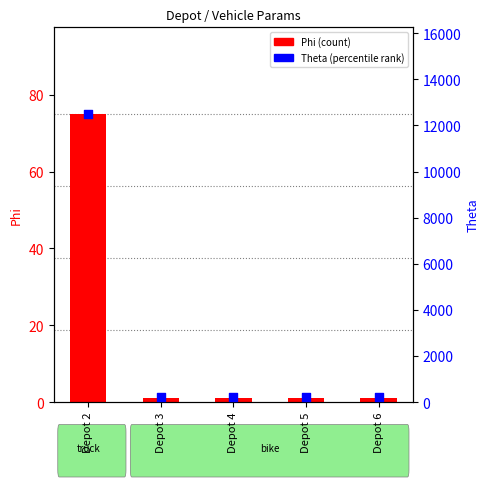

Is the value of Phi at Depot 4 greater than the value of Theta at Depot 2?

No